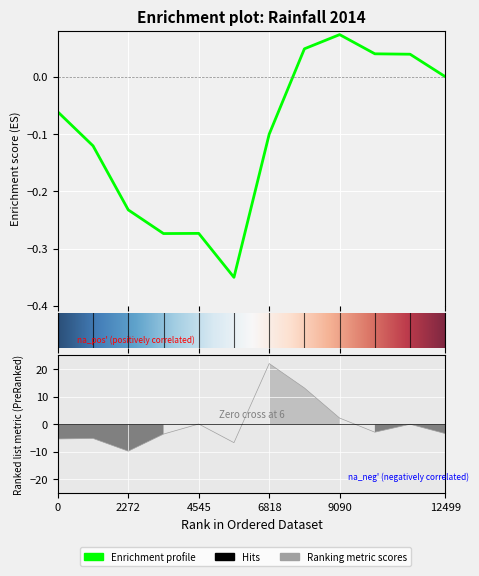

Is it true that the value at 0 is -8.3?

False